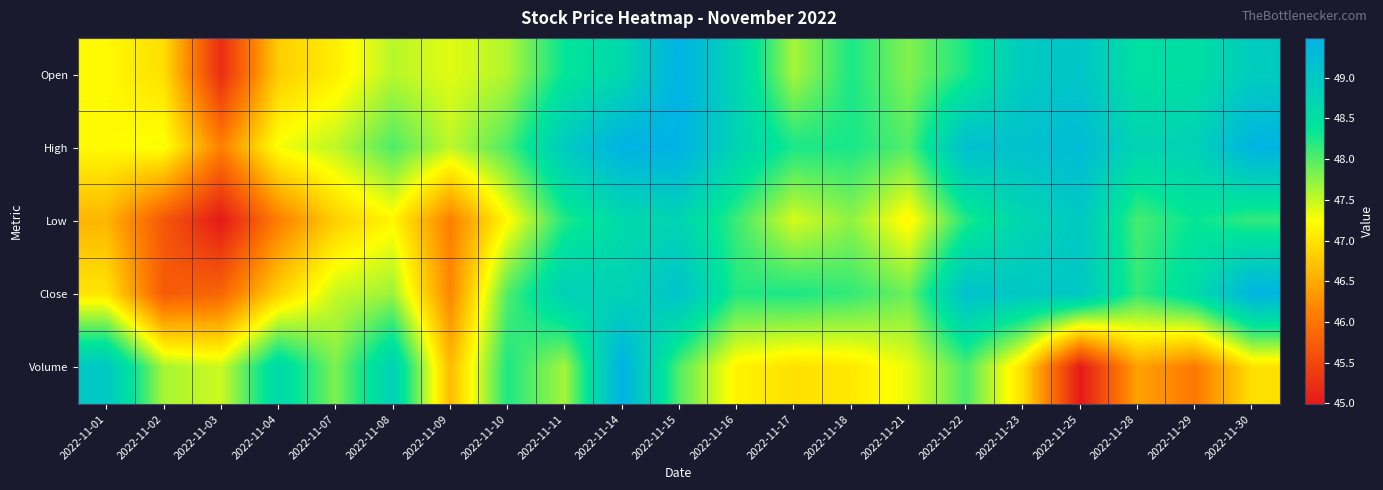

How many data points does each series have?

21